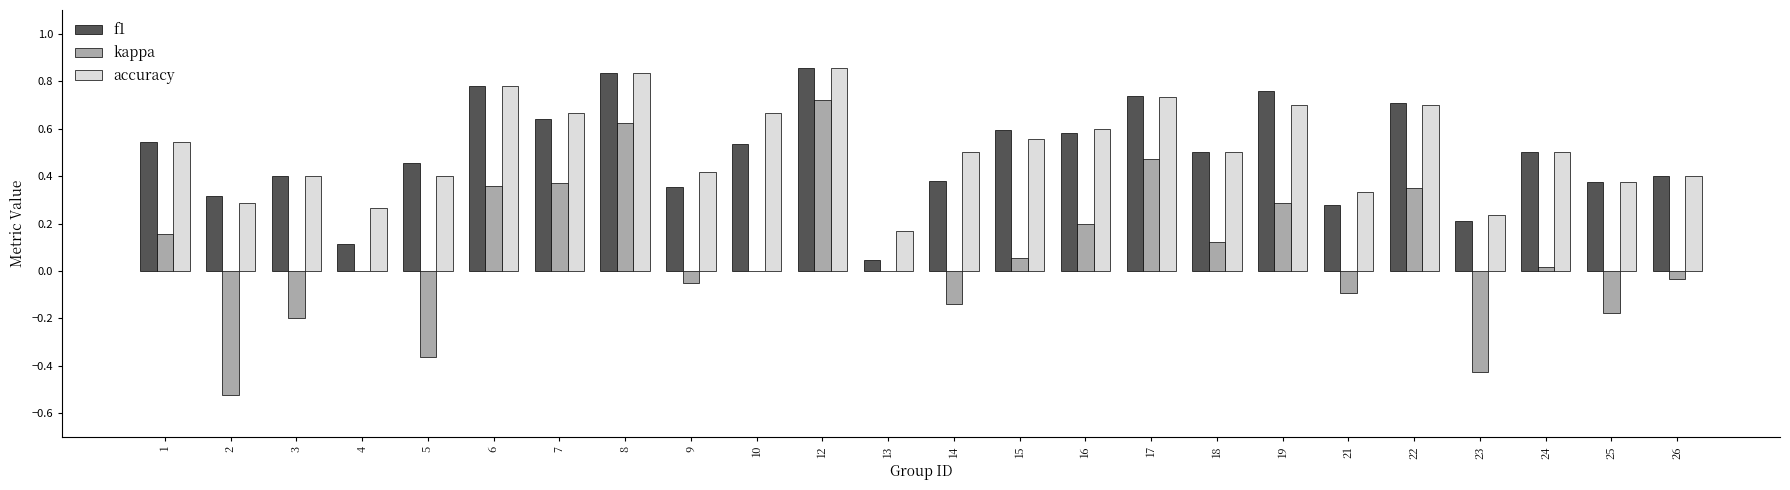

Which series changed the most between 14 and 23?

kappa